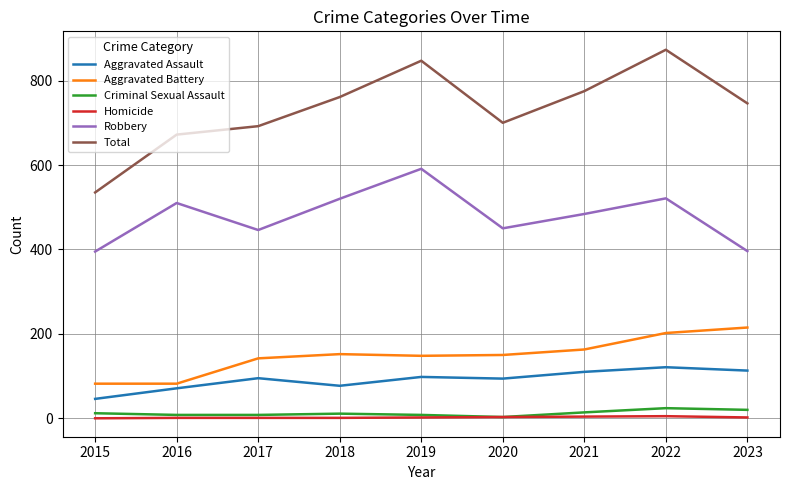

At which label is Robbery closest to 493?

2021